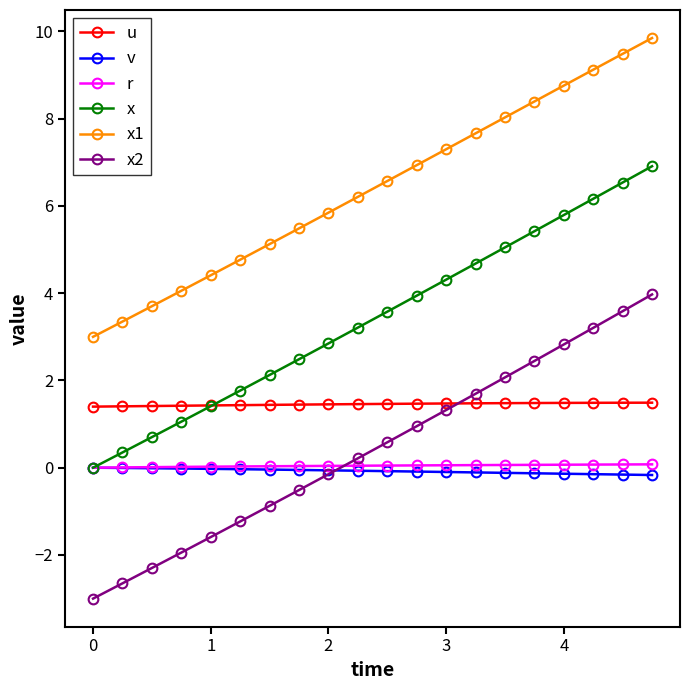

What is the value of the x1 point at the 4th from the left?

4.1